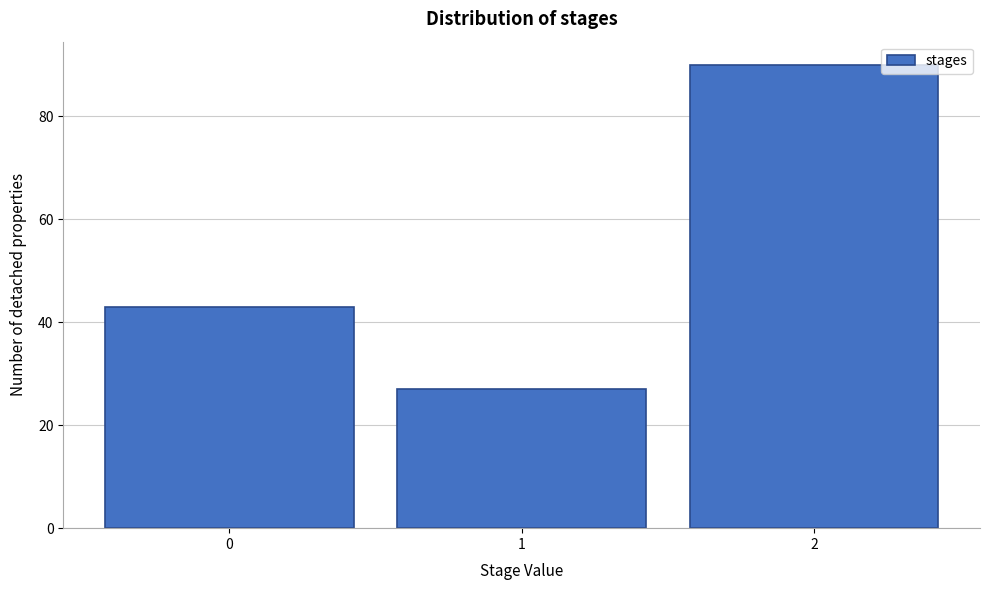

Reading left to right, list every bar in this chart as the range it spans on the x-axis followed by its height. The values are not printed on the chart, so give them approximately, as read against the axis.

-0.5 to 0.5: 44
0.5 to 1.5: 28
1.5 to 2.5: 90